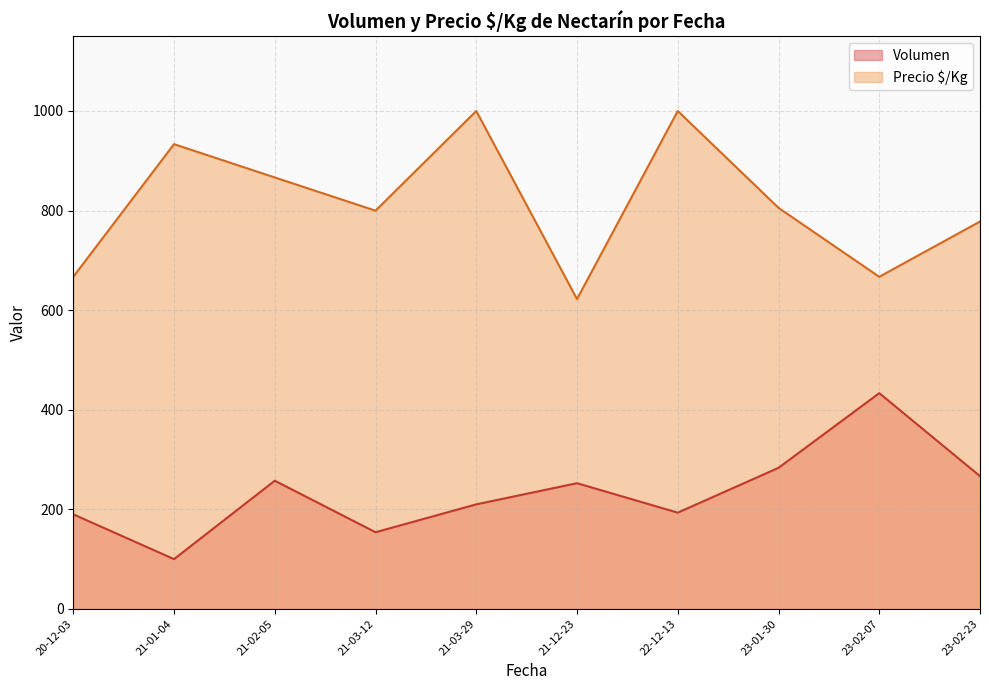

What is the sum of all Volumen values?

2340.7